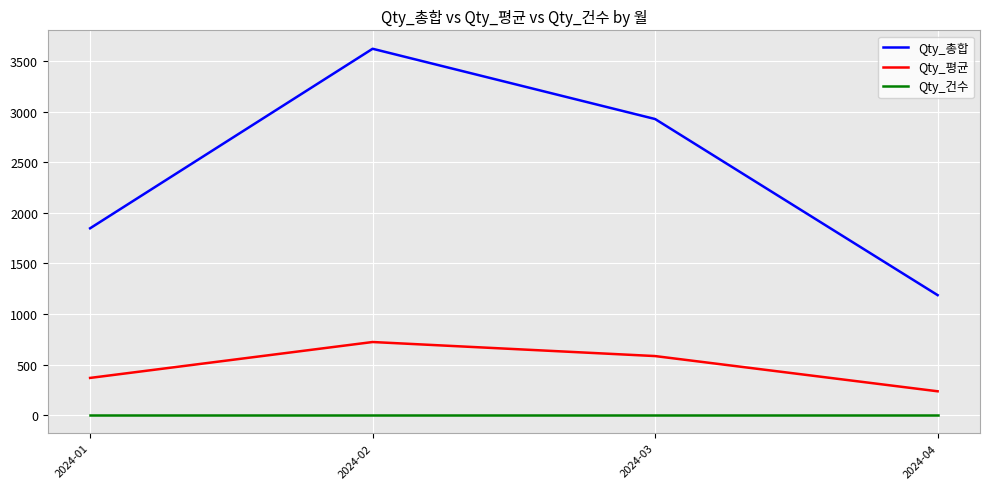

Where does the Qty_평균 series first go above 585?

2024-02